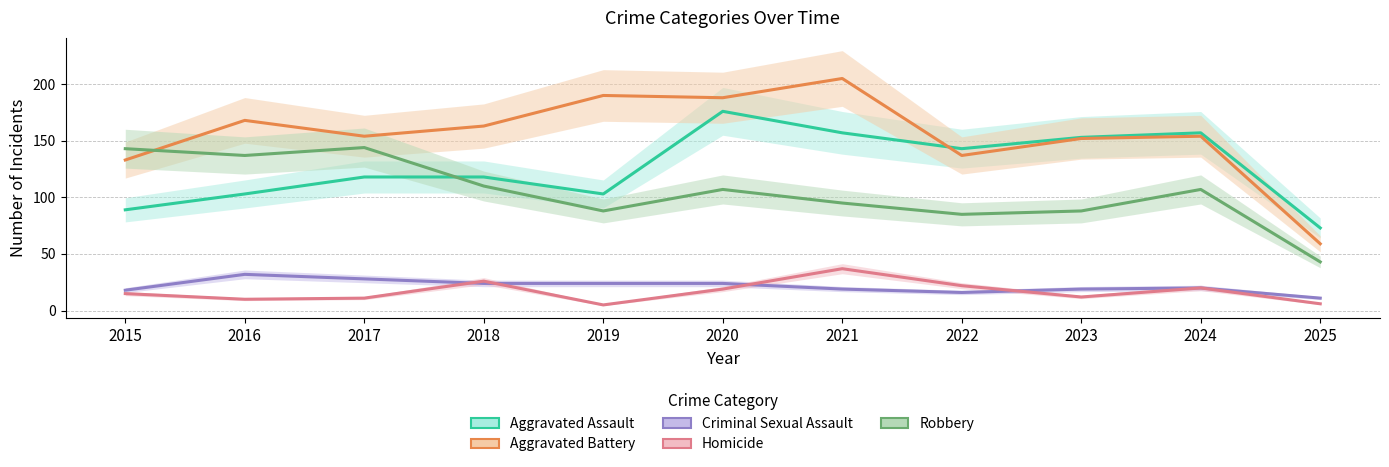

Reading right to left, what are all the values shown in this chart?

Aggravated Assault: 73	157	153	143	157	176	103	118	118	103	89
Aggravated Battery: 59	154	152	137	205	188	190	163	154	168	133
Criminal Sexual Assault: 11	20	19	16	19	24	24	24	28	32	18
Homicide: 6	20	12	22	37	19	5	26	11	10	15
Robbery: 43	107	88	85	95	107	88	110	144	137	143